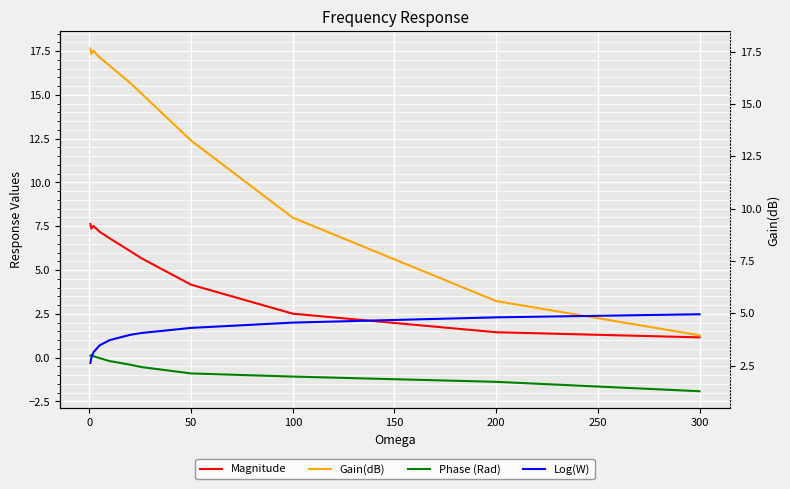

At how many categories does at least one series exceed 0?

11